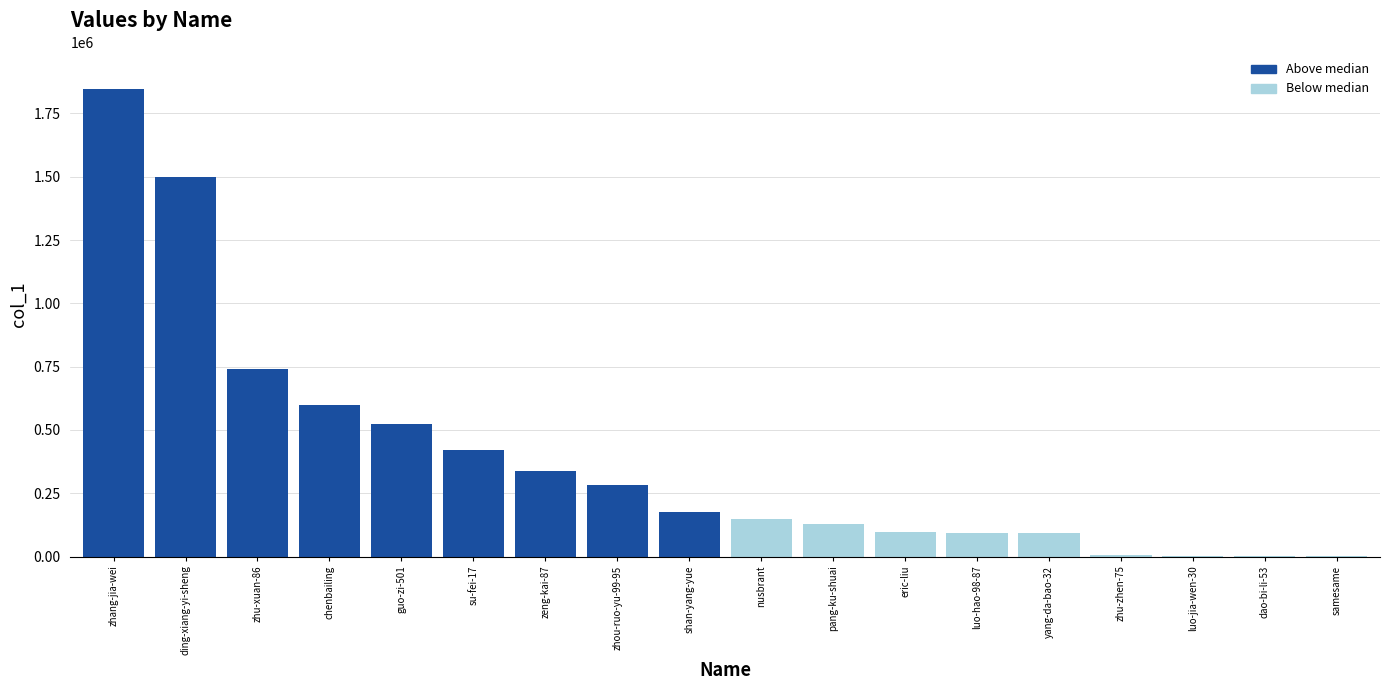

At which label does the data first exceed 176392?

zhang-jia-wei